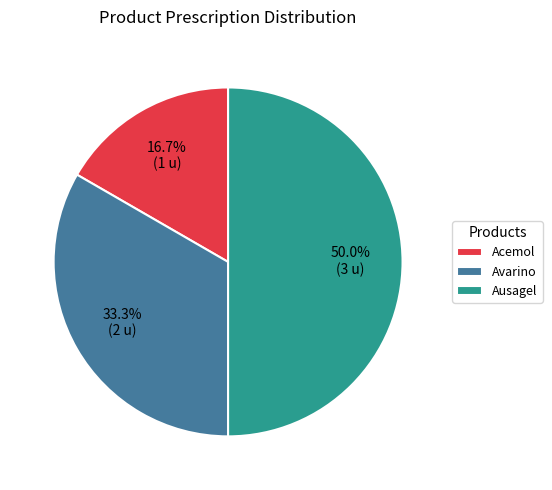

Rank the categories by value from highest to lowest.

Ausagel, Avarino, Acemol